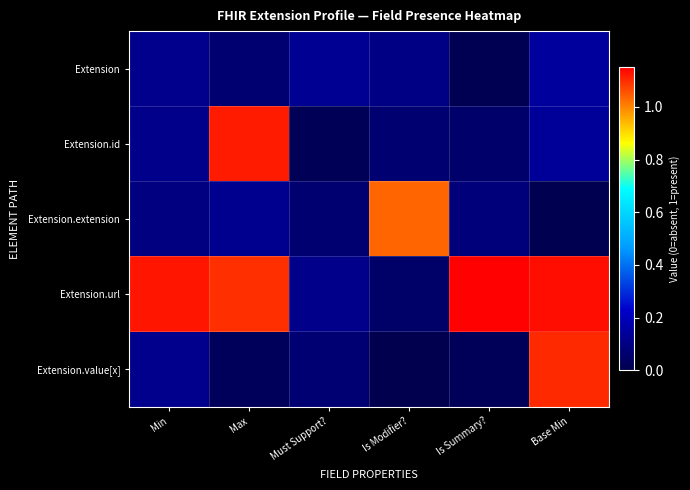

Which series changed the most between Max and Is Modifier??

Extension.id